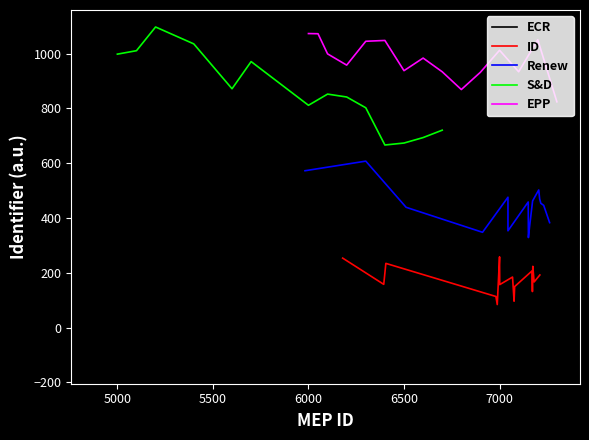

What position from the right is 4500?

15